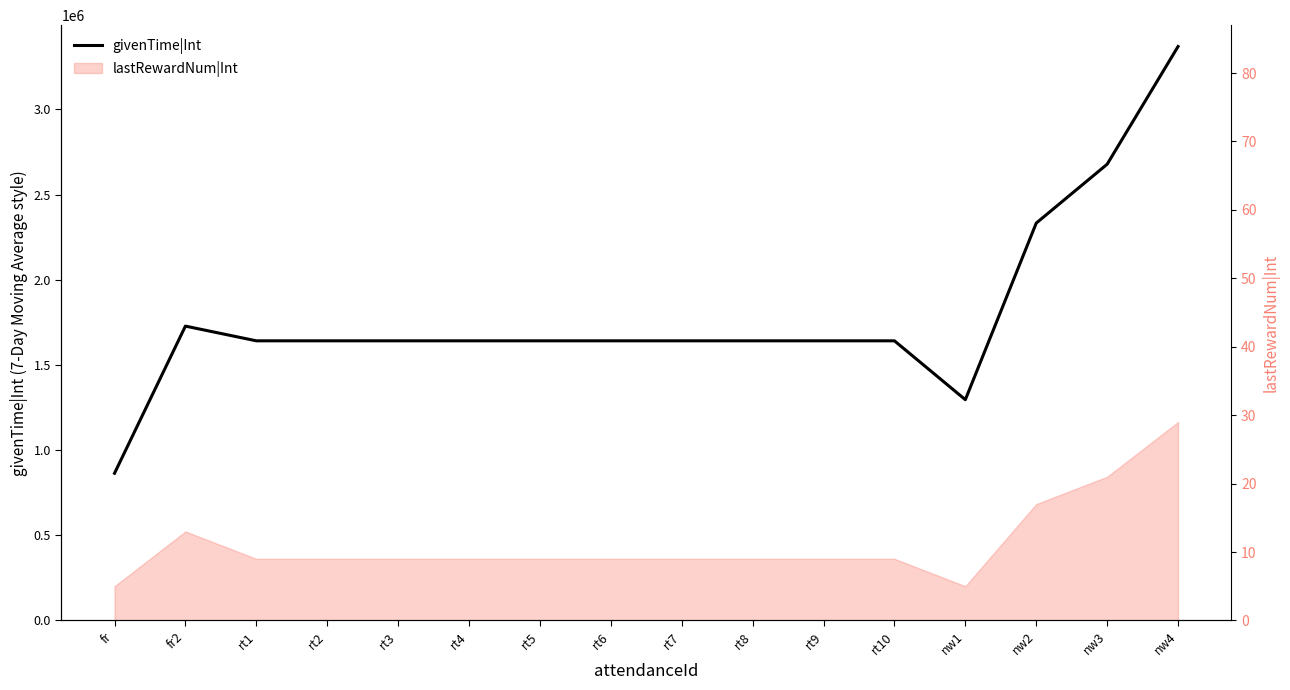

How many values are below 1641600?

2